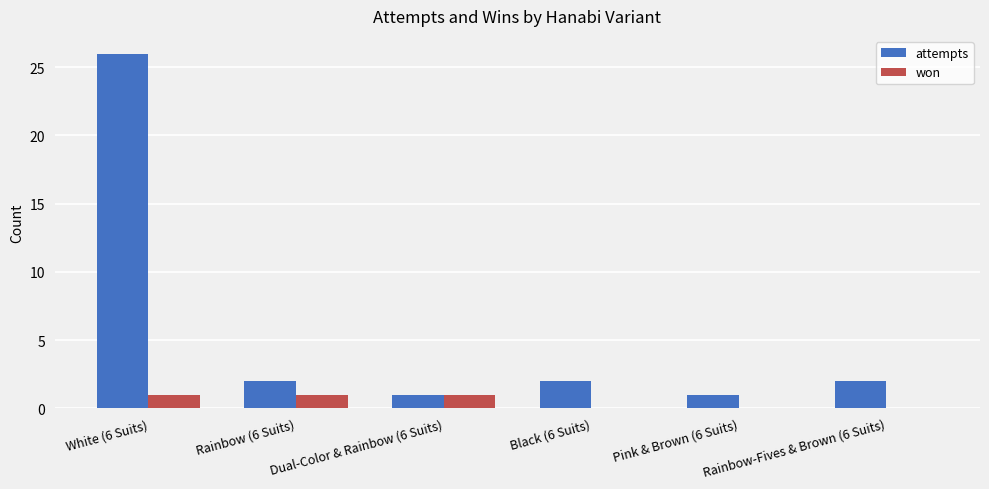

What are all the series names shown in the legend?

attempts, won